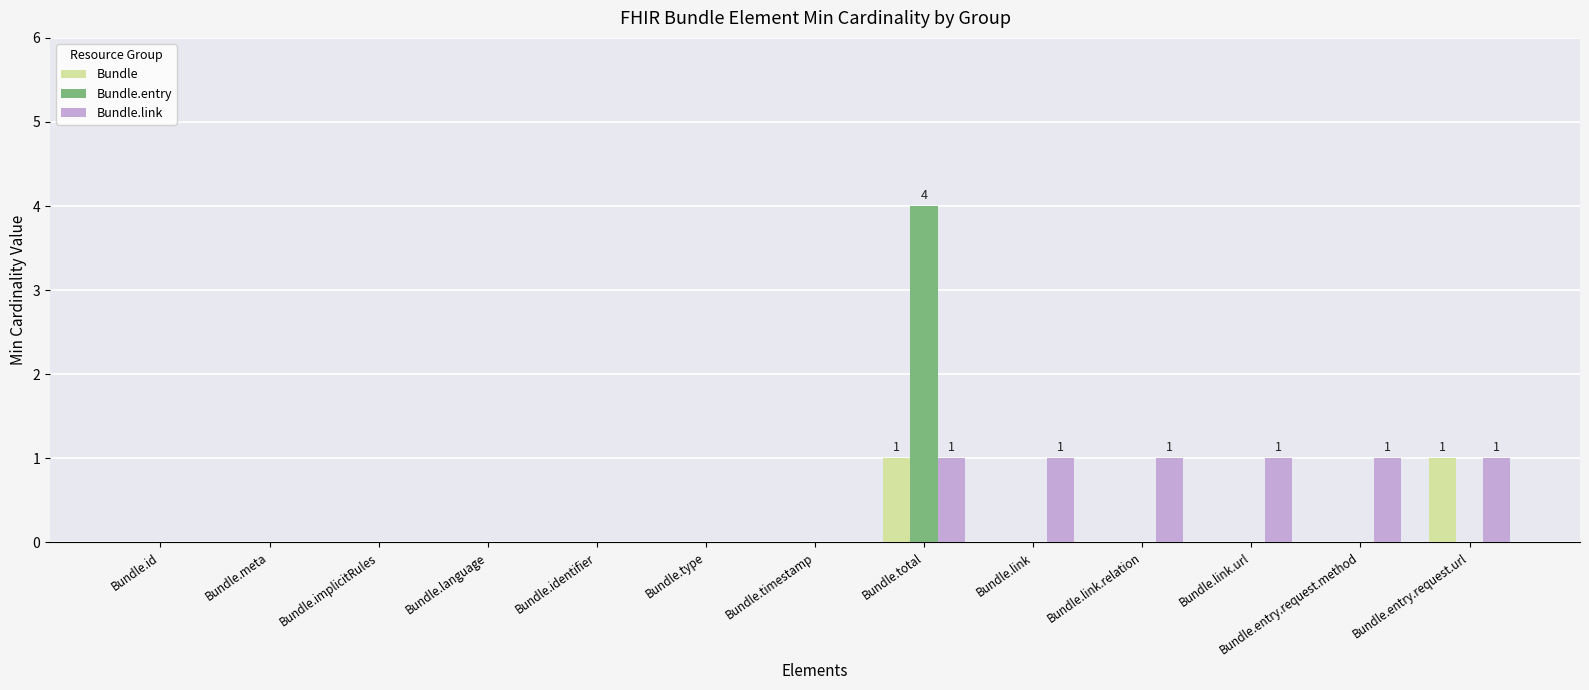

Is it true that Bundle.entry equals 0 at Bundle.language?

True